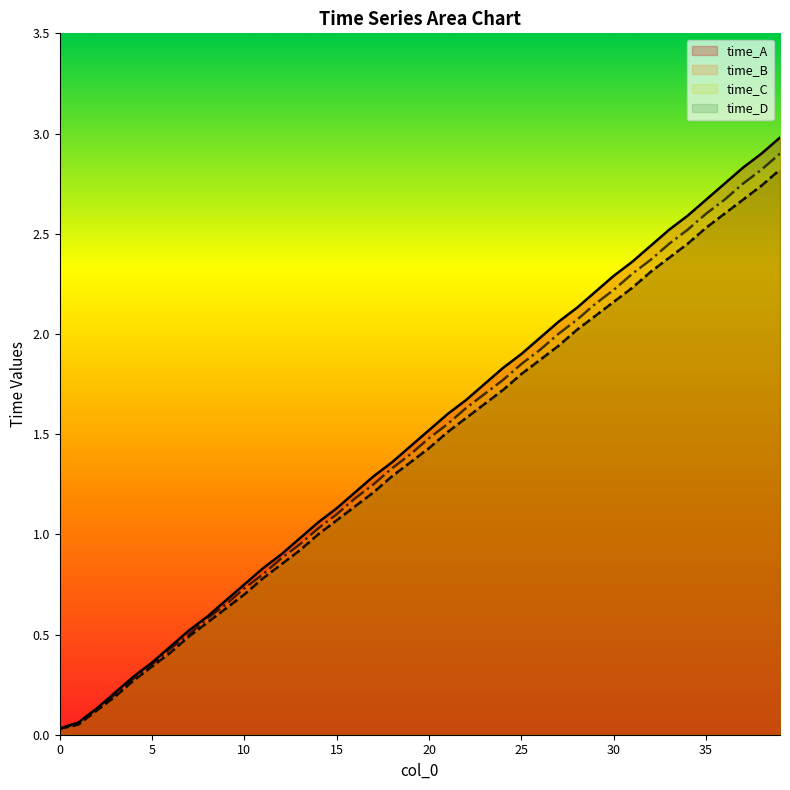

True or false: time_D and time_C intersect in this chart.

False